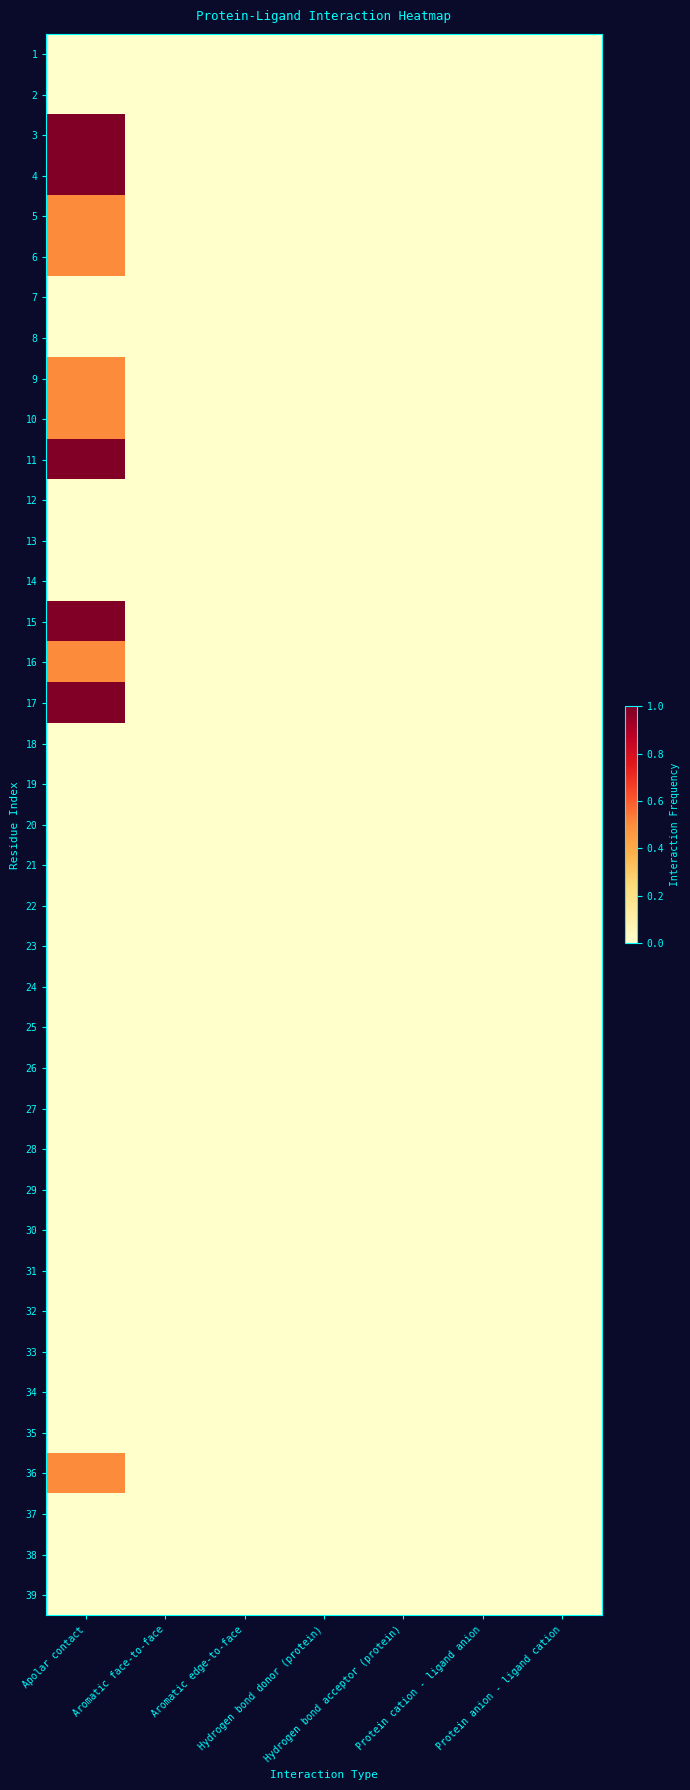

List the series in order of their peak value, lowest first.

1, 2, 7, 8, 12, 13, 14, 18, 19, 20, 21, 22, 23, 24, 25, 26, 27, 28, 29, 30, 31, 32, 33, 34, 35, 37, 38, 39, 5, 6, 9, 10, 16, 36, 3, 4, 11, 15, 17